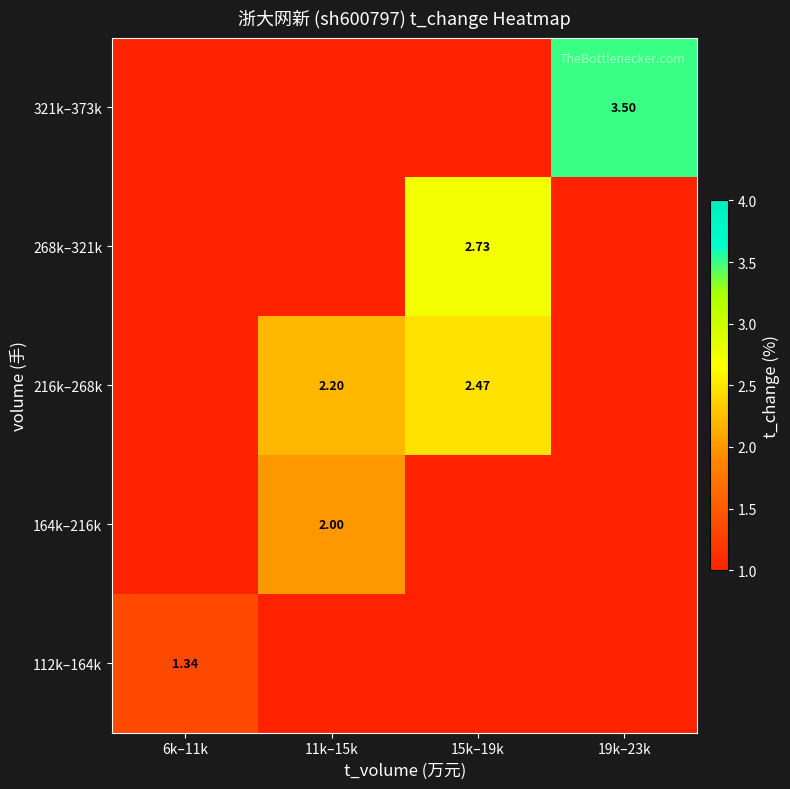

At how many categories does at least one series exceed 1?

4